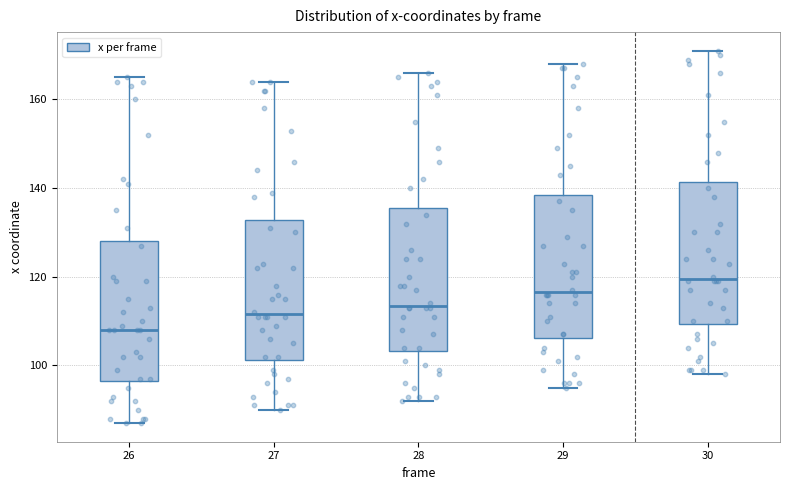

Where is the upper edge of the box at x = 30 on the y-axis? The values are not printed on the chart, so give them approximately, as read against the axis.

142